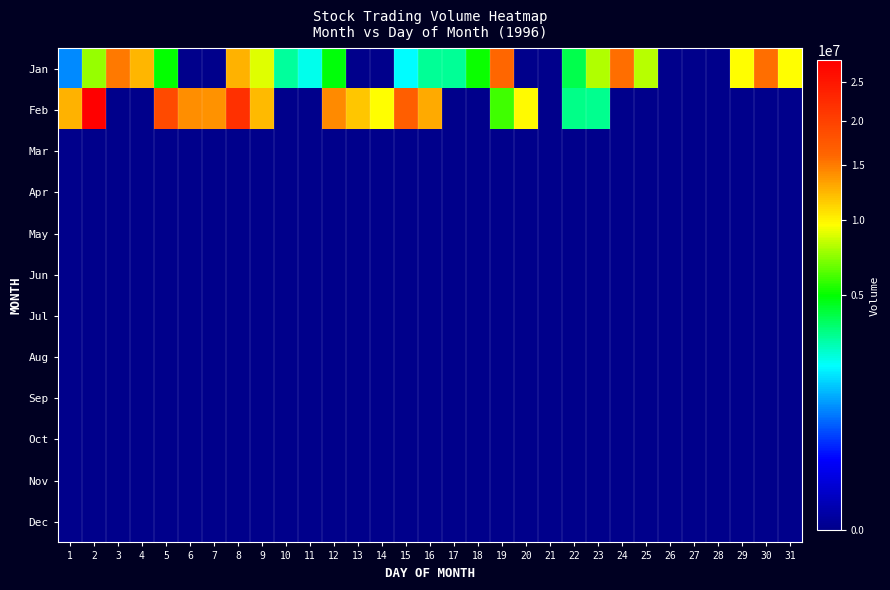

Reading left to right, list all the values displayed in this chart.

Jan: 1=985500	2=7470000	3=15160500	4=12397500	5=5008500	6=0	7=0	8=12645000	9=8968500	10=2988000	11=2227500	12=4806000	13=0	14=0	15=2020500	16=3082500	17=3078000	18=5148000	19=16128000	20=0	21=0	22=3946500	23=7947000	24=15763500	25=8140500	26=0	27=0	28=0	29=9639000	30=15669000	31=9598500
Feb: 1=12573000	2=28179000	3=0	4=0	5=18873000	6=14112000	7=13968000	8=21955500	9=12181500	10=0	11=0	12=14436000	13=11718000	14=9598500	15=16924500	16=12861000	17=0	18=0	19=5913000	20=9823500	21=0	22=3231000	23=3168000	24=0	25=0	26=0	27=0	28=0	29=0	30=0	31=0
Mar: 1=0	2=0	3=0	4=0	5=0	6=0	7=0	8=0	9=0	10=0	11=0	12=0	13=0	14=0	15=0	16=0	17=0	18=0	19=0	20=0	21=0	22=0	23=0	24=0	25=0	26=0	27=0	28=0	29=0	30=0	31=0
Apr: 1=0	2=0	3=0	4=0	5=0	6=0	7=0	8=0	9=0	10=0	11=0	12=0	13=0	14=0	15=0	16=0	17=0	18=0	19=0	20=0	21=0	22=0	23=0	24=0	25=0	26=0	27=0	28=0	29=0	30=0	31=0
May: 1=0	2=0	3=0	4=0	5=0	6=0	7=0	8=0	9=0	10=0	11=0	12=0	13=0	14=0	15=0	16=0	17=0	18=0	19=0	20=0	21=0	22=0	23=0	24=0	25=0	26=0	27=0	28=0	29=0	30=0	31=0
Jun: 1=0	2=0	3=0	4=0	5=0	6=0	7=0	8=0	9=0	10=0	11=0	12=0	13=0	14=0	15=0	16=0	17=0	18=0	19=0	20=0	21=0	22=0	23=0	24=0	25=0	26=0	27=0	28=0	29=0	30=0	31=0
Jul: 1=0	2=0	3=0	4=0	5=0	6=0	7=0	8=0	9=0	10=0	11=0	12=0	13=0	14=0	15=0	16=0	17=0	18=0	19=0	20=0	21=0	22=0	23=0	24=0	25=0	26=0	27=0	28=0	29=0	30=0	31=0
Aug: 1=0	2=0	3=0	4=0	5=0	6=0	7=0	8=0	9=0	10=0	11=0	12=0	13=0	14=0	15=0	16=0	17=0	18=0	19=0	20=0	21=0	22=0	23=0	24=0	25=0	26=0	27=0	28=0	29=0	30=0	31=0
Sep: 1=0	2=0	3=0	4=0	5=0	6=0	7=0	8=0	9=0	10=0	11=0	12=0	13=0	14=0	15=0	16=0	17=0	18=0	19=0	20=0	21=0	22=0	23=0	24=0	25=0	26=0	27=0	28=0	29=0	30=0	31=0
Oct: 1=0	2=0	3=0	4=0	5=0	6=0	7=0	8=0	9=0	10=0	11=0	12=0	13=0	14=0	15=0	16=0	17=0	18=0	19=0	20=0	21=0	22=0	23=0	24=0	25=0	26=0	27=0	28=0	29=0	30=0	31=0
Nov: 1=0	2=0	3=0	4=0	5=0	6=0	7=0	8=0	9=0	10=0	11=0	12=0	13=0	14=0	15=0	16=0	17=0	18=0	19=0	20=0	21=0	22=0	23=0	24=0	25=0	26=0	27=0	28=0	29=0	30=0	31=0
Dec: 1=0	2=0	3=0	4=0	5=0	6=0	7=0	8=0	9=0	10=0	11=0	12=0	13=0	14=0	15=0	16=0	17=0	18=0	19=0	20=0	21=0	22=0	23=0	24=0	25=0	26=0	27=0	28=0	29=0	30=0	31=0